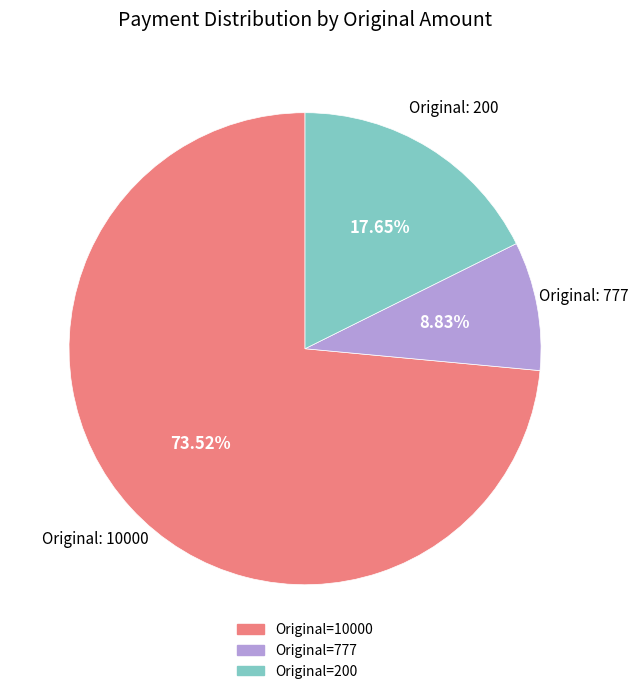

Is there any slice that represents more than half of the pie?

Yes